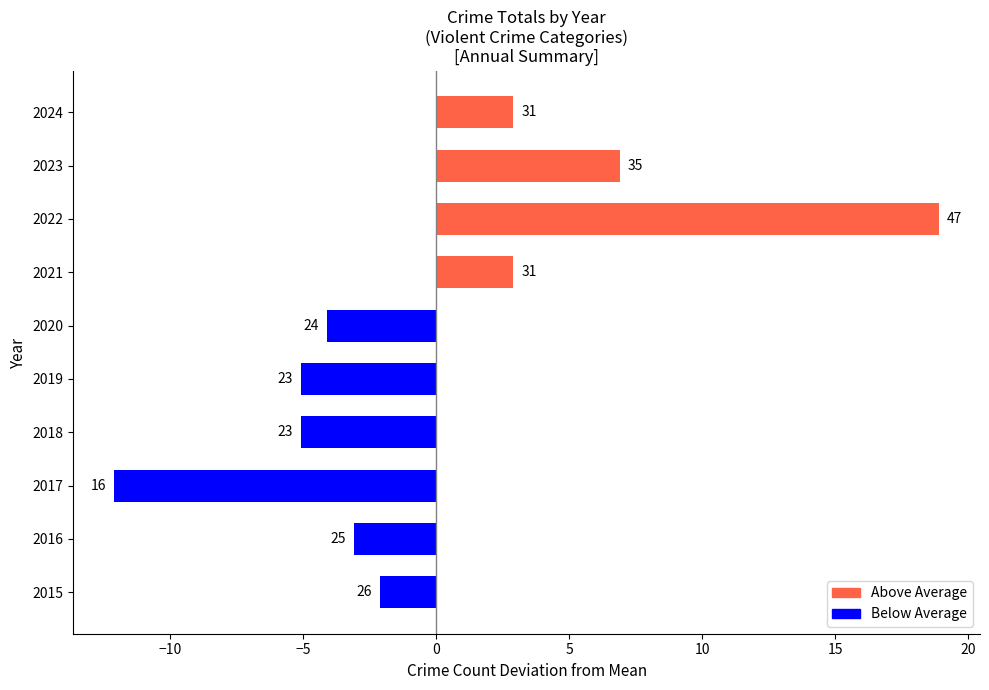

Are the bars horizontal?

Yes